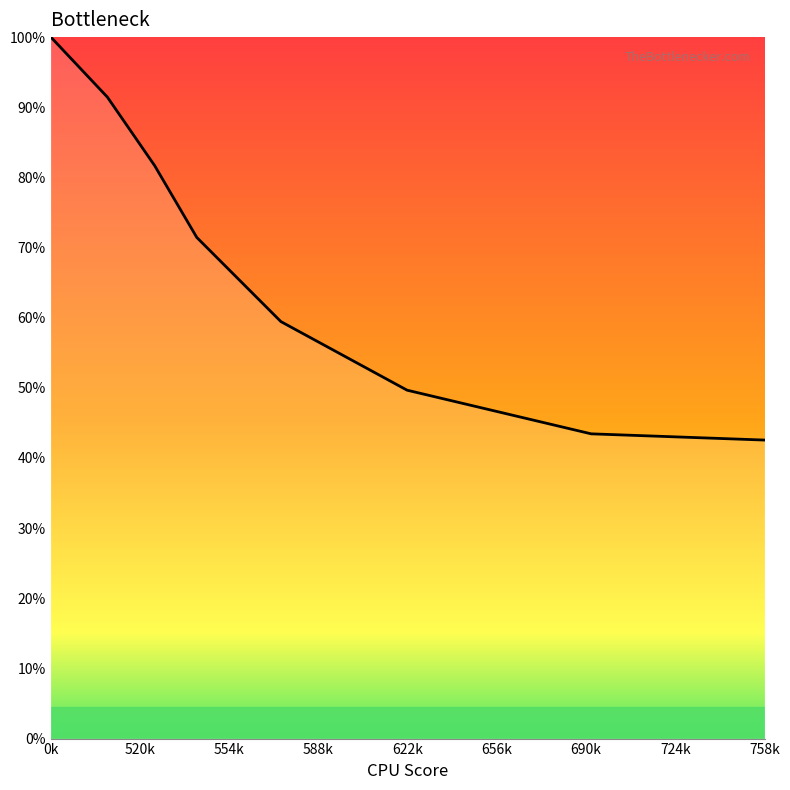

Does the chart have visible grid lines?

No